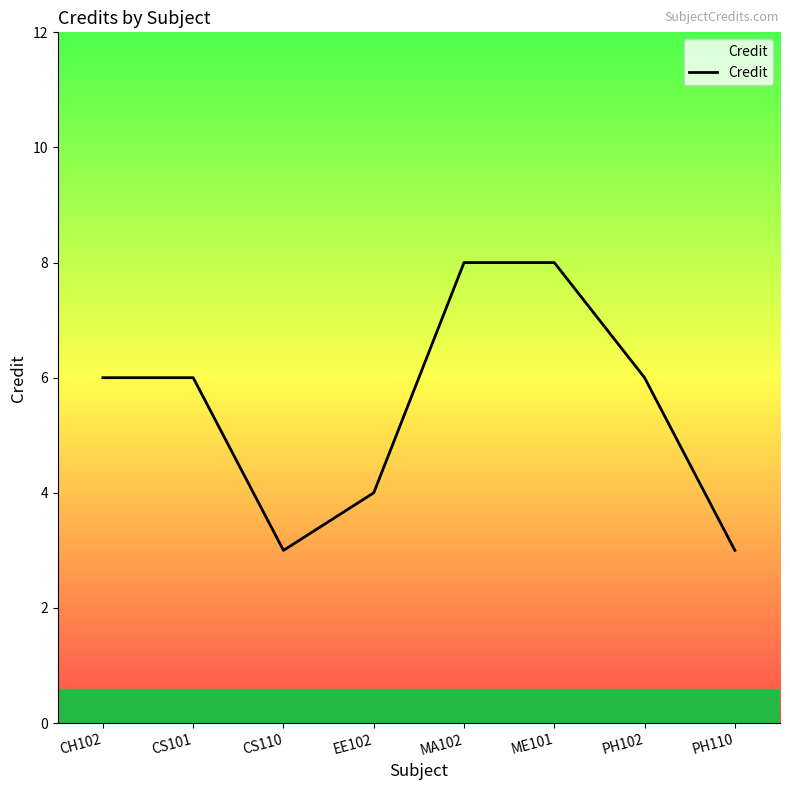

Does the chart display data point markers on the line(s)?

No